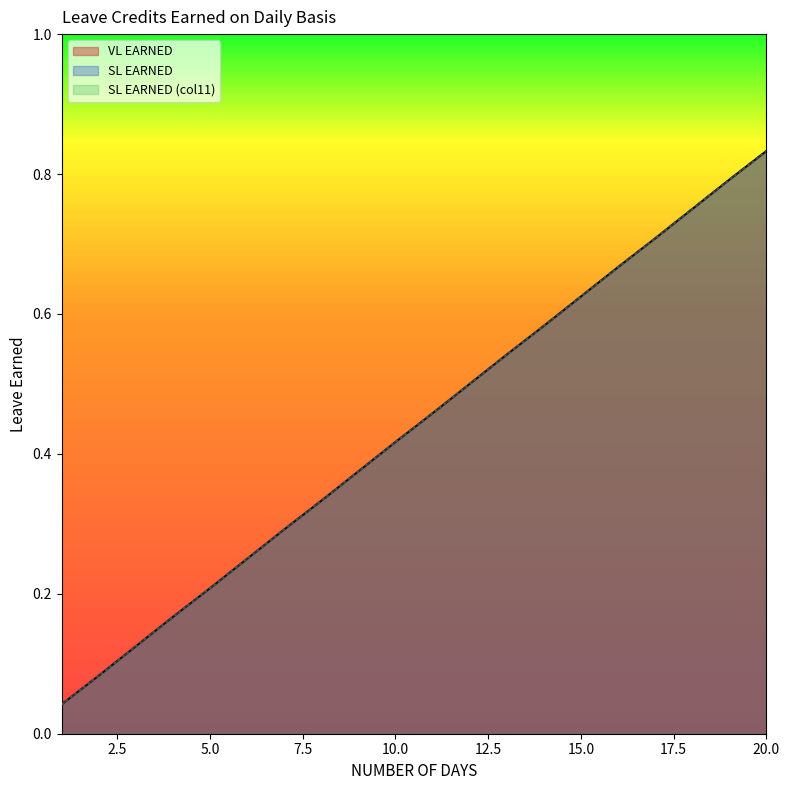

Which category has the lowest value in the SL EARNED (col11) series?

1